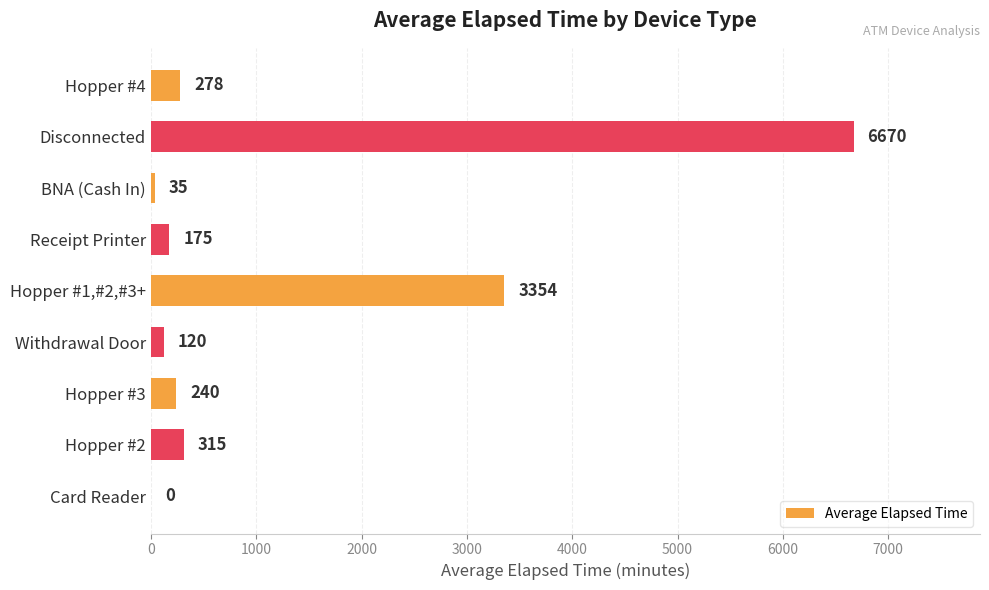

How many categories are shown in the chart?

9